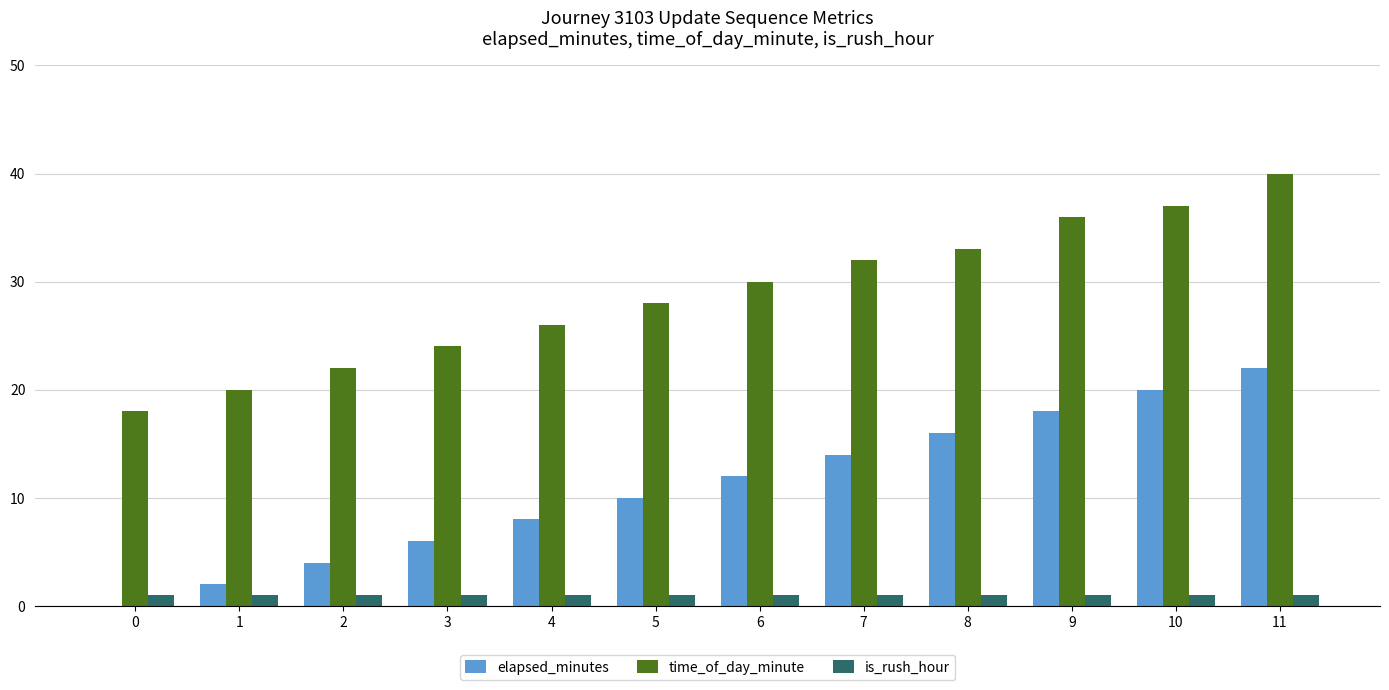

What value does the is_rush_hour series have at 4?

1